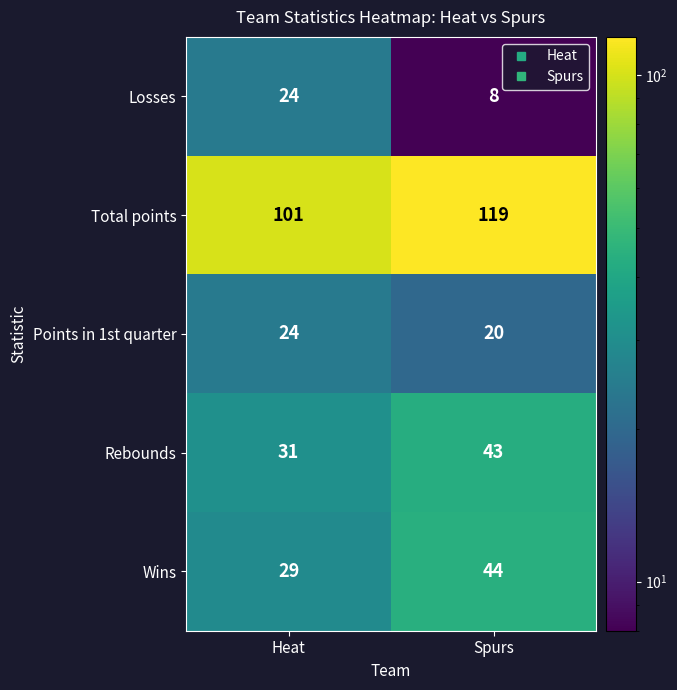

What is the difference between the maximum and minimum values in the Rebounds series?

12